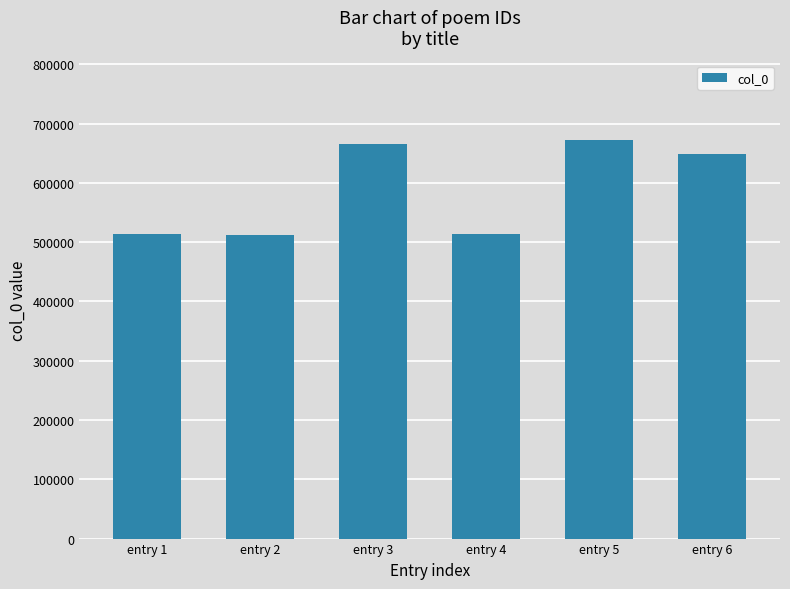

What is the sum of all values?

3526024